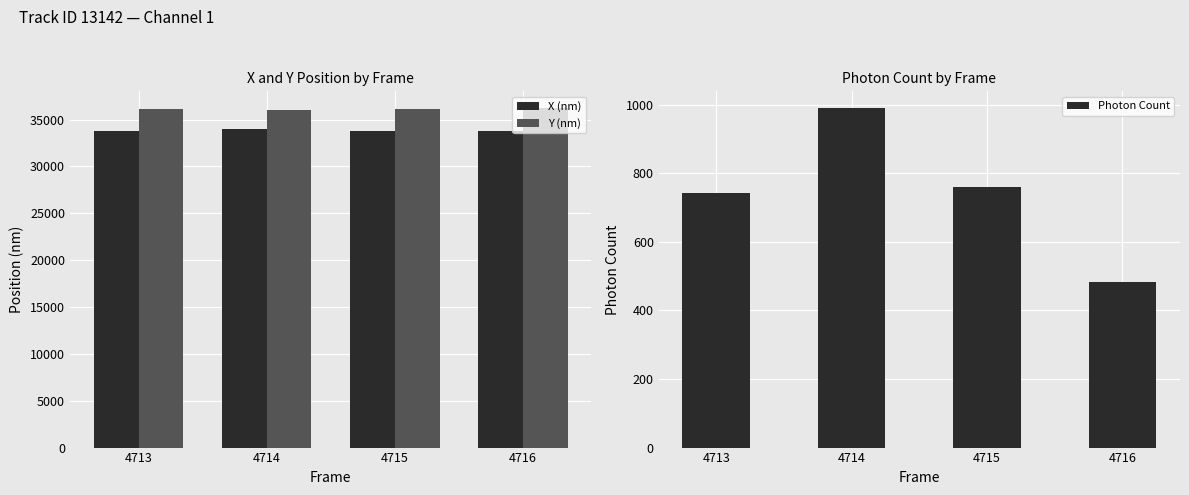

What is the average value of the X (nm) series?

33853.0